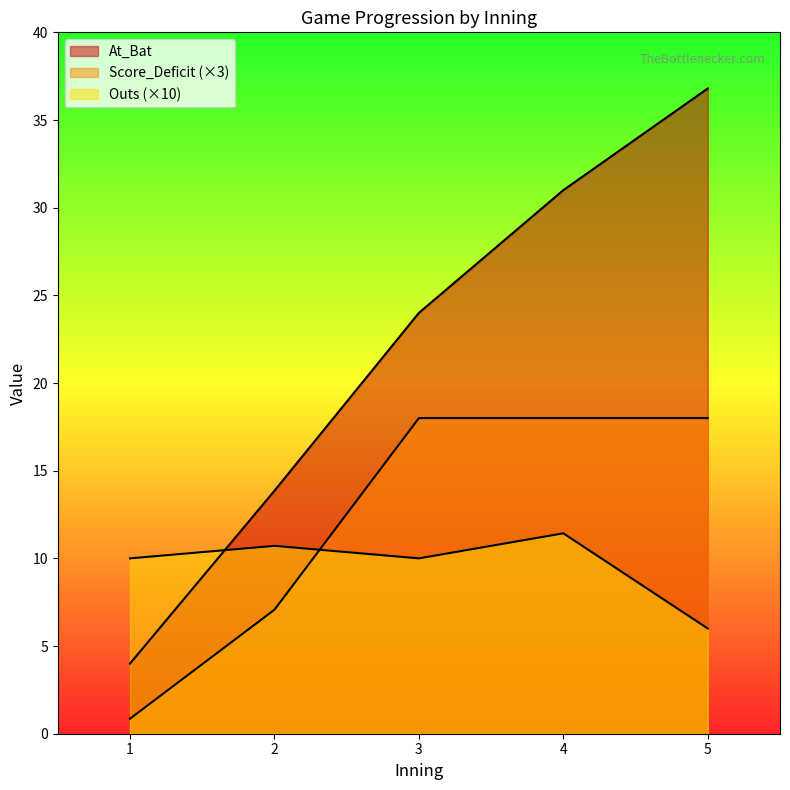

Which series has the largest total across all categories?

At_Bat